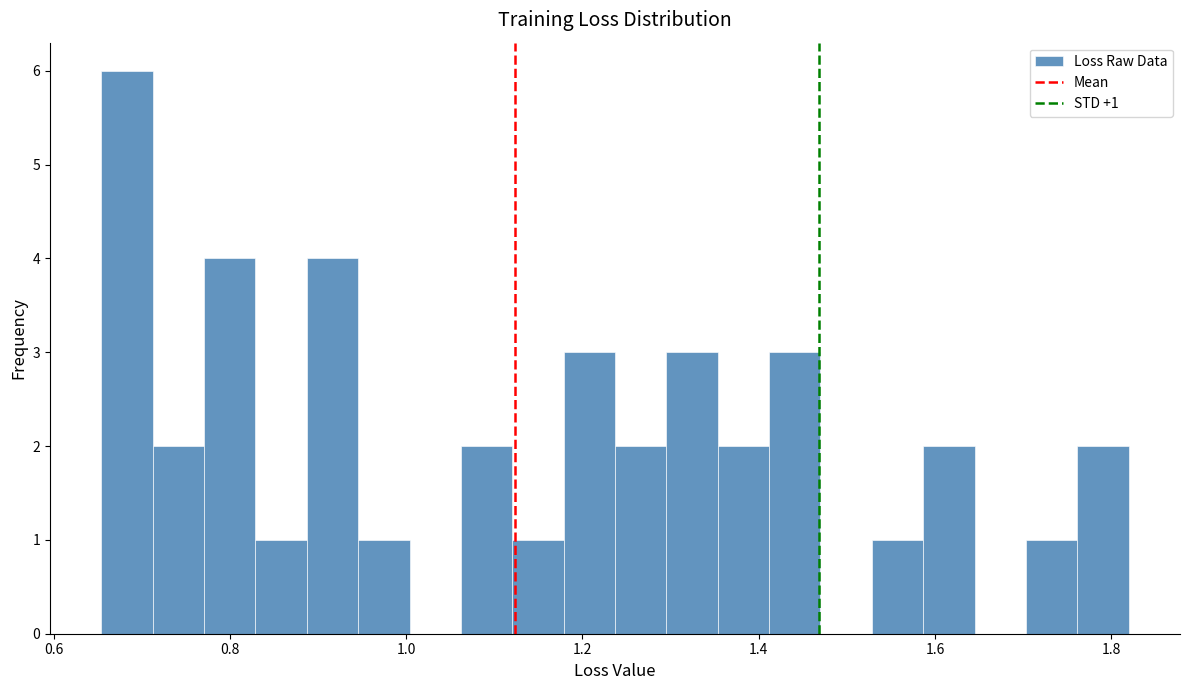

Read against the x-axis, roughly where is the centre of the tallest bar?

0.68